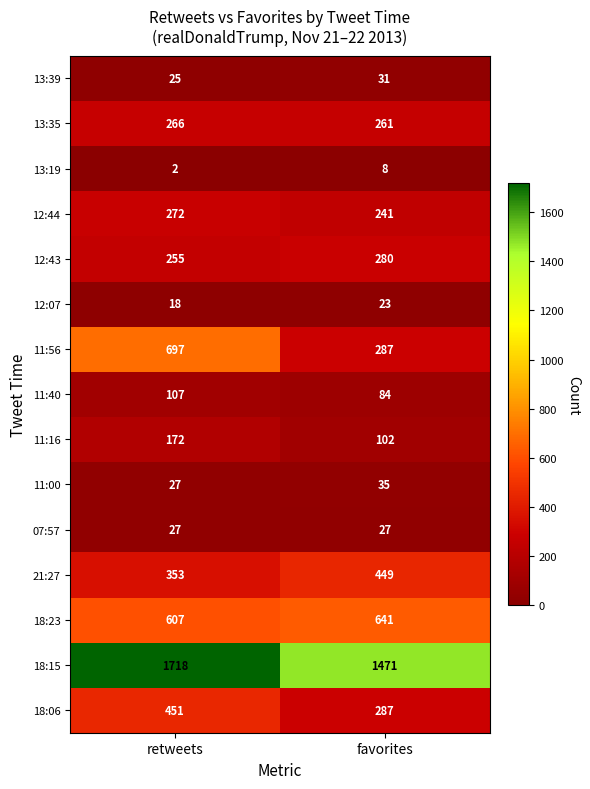

Which series has the widest spread of values?

11:56